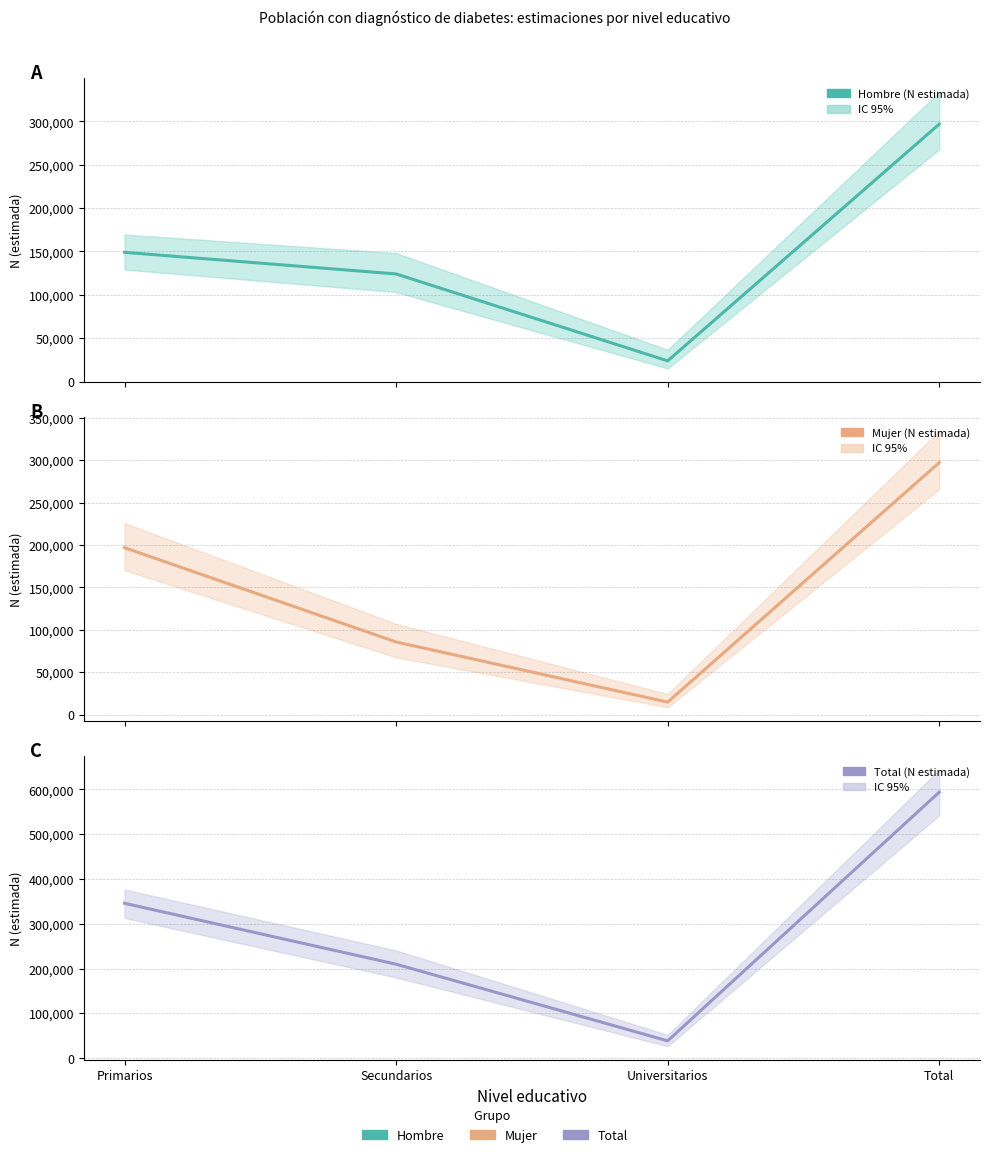

Between Universitarios and Total, which series saw the biggest shift?

Total (N estimada)